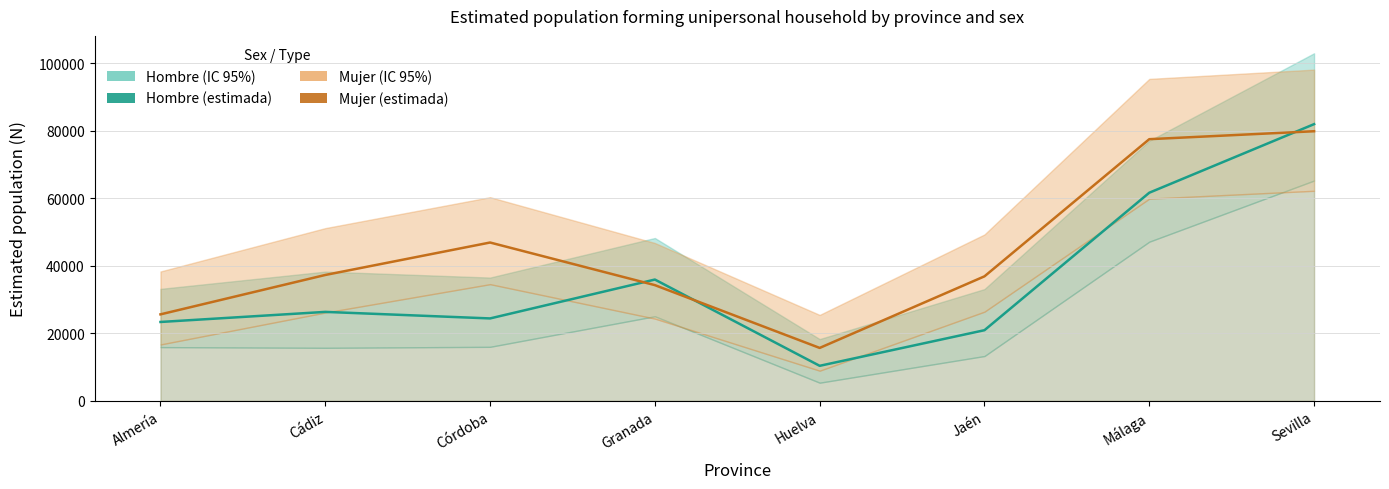

Which category has the lowest value in the Mujer (estimada) series?

Huelva